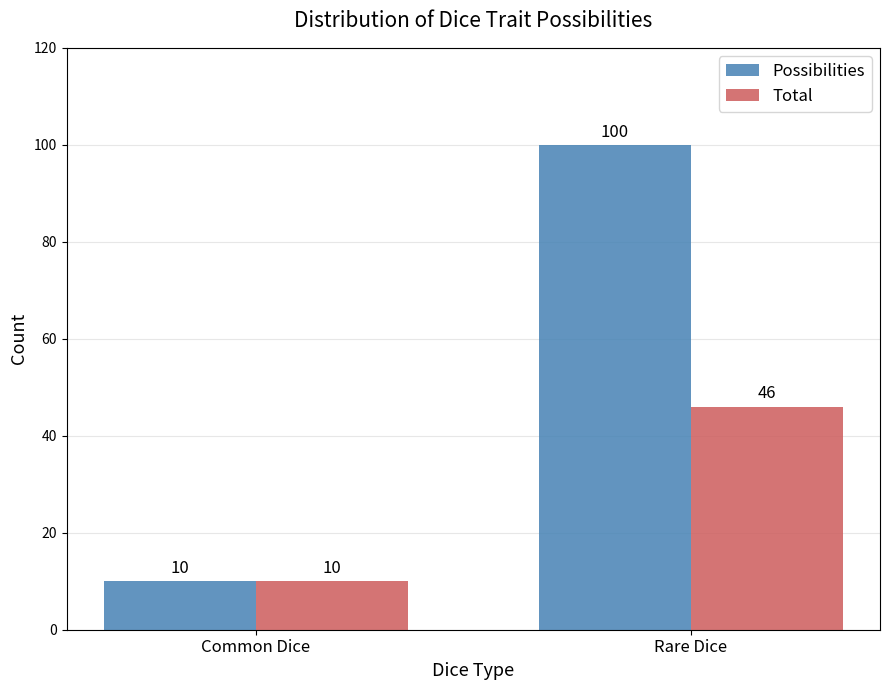

Between Common Dice and Rare Dice, which series saw the biggest shift?

Possibilities